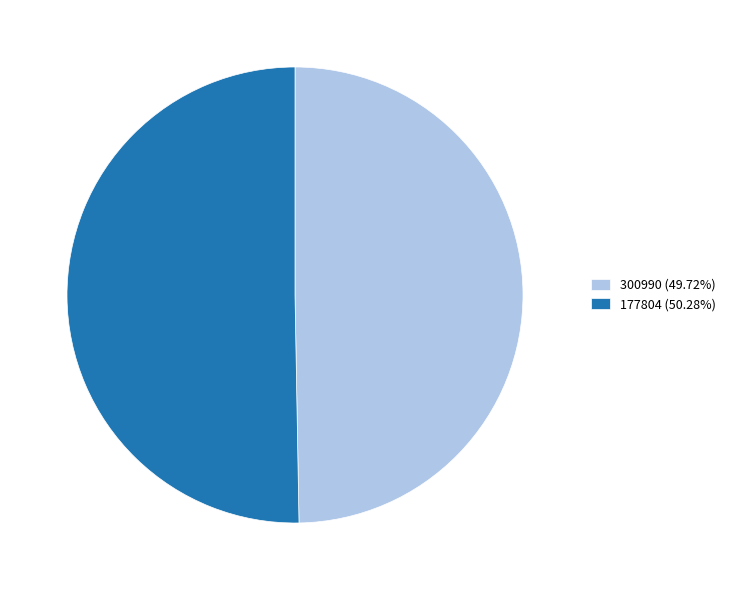

True or false: 300990 accounts for 38% of the total.

False